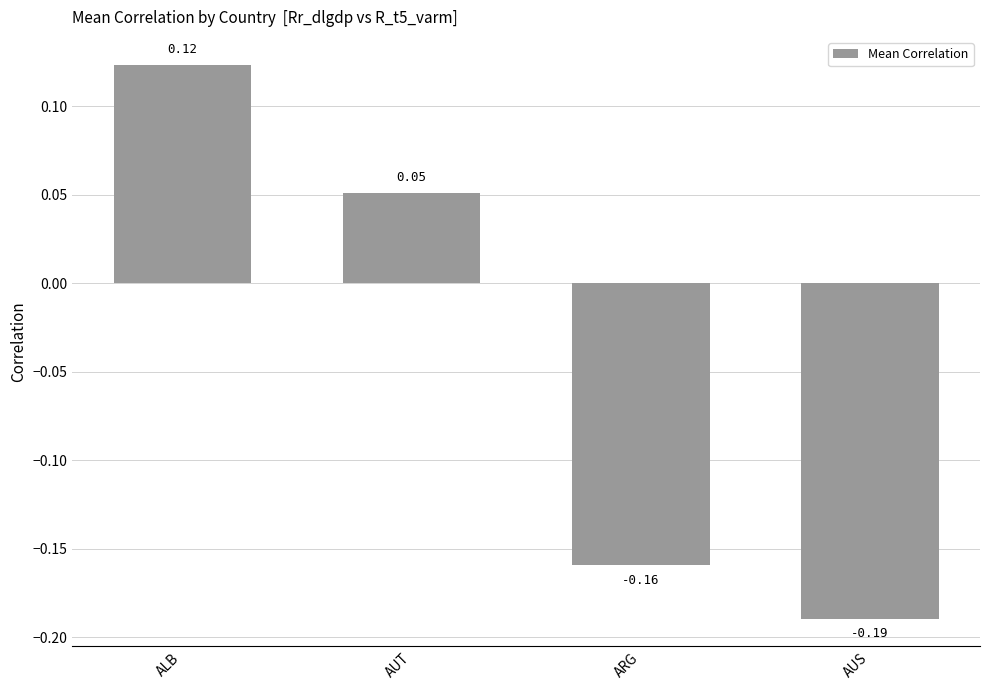

What is the difference between the maximum and minimum values?

0.3